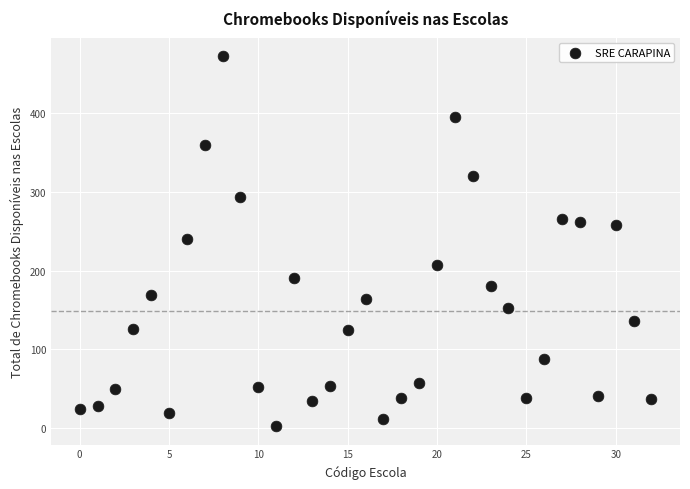

What is the range of Y values (max minus min)?

471